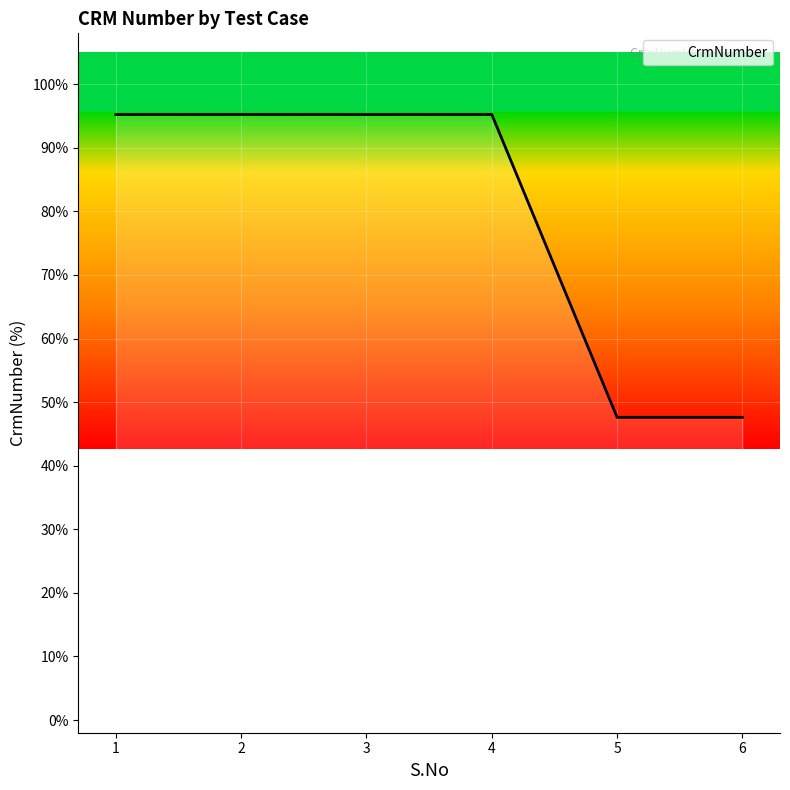

What value does the data have at 6?

47.6